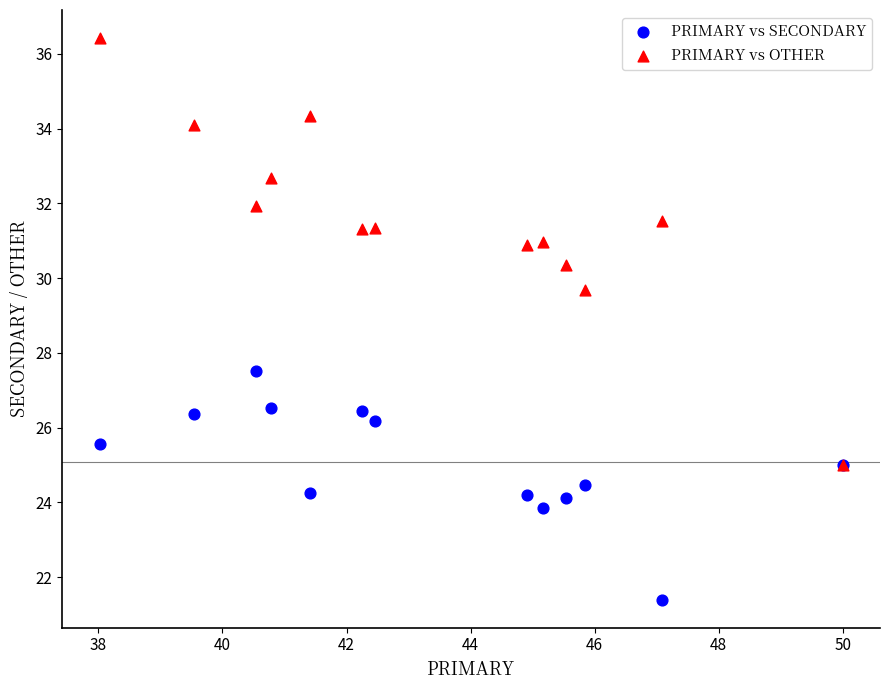

Across all series, what Y value is closest to 28?

27.5